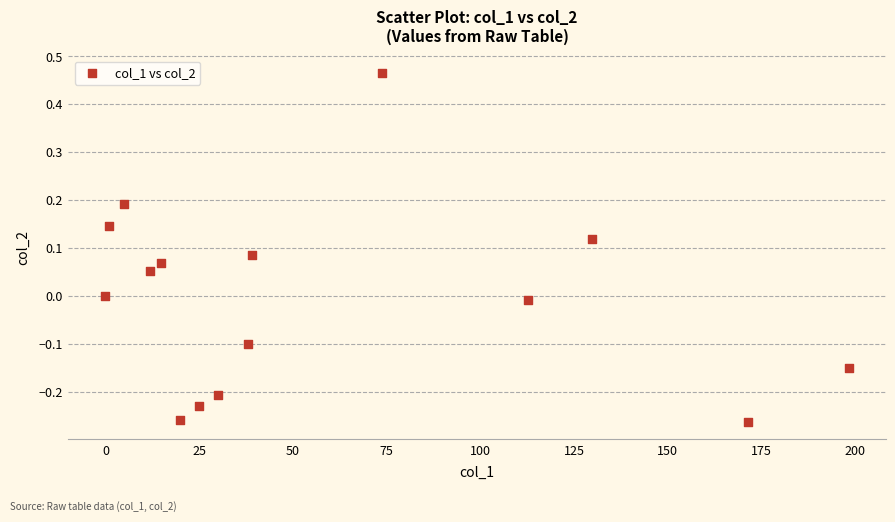

What is the range of Y values (max minus min)?

0.7